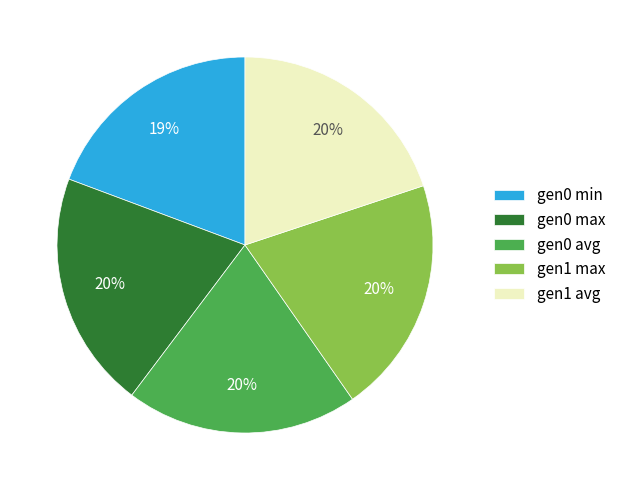

To the nearest percent, what is the combined percentage of gen0 avg and gen0 max?

40%